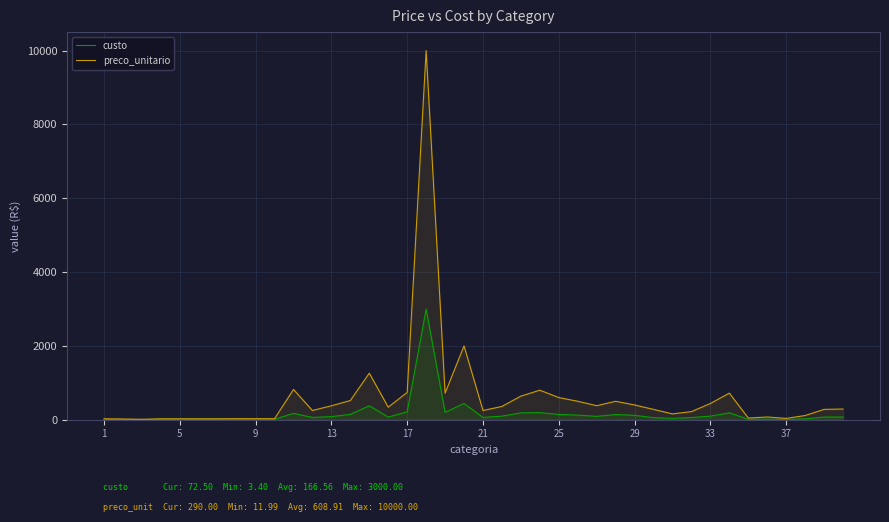

How many interior local valleys does the preco_unitario series have?

9